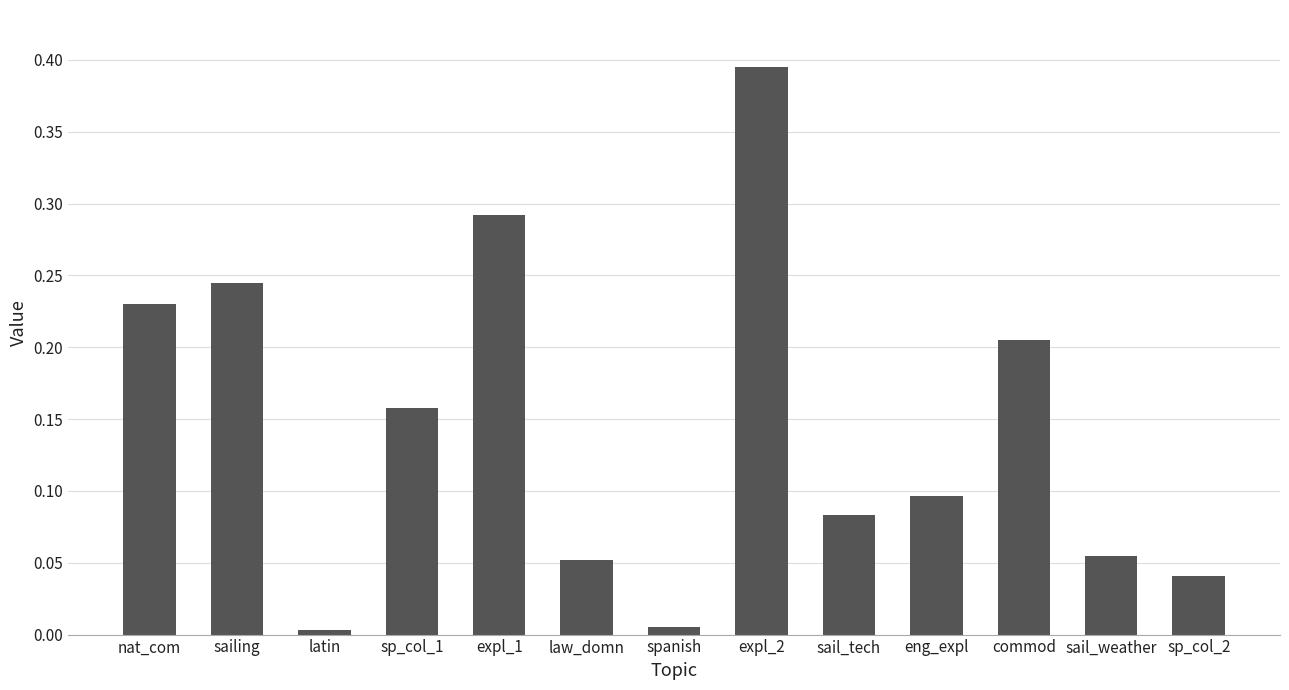

Which category has the highest value across all series?

expl_2